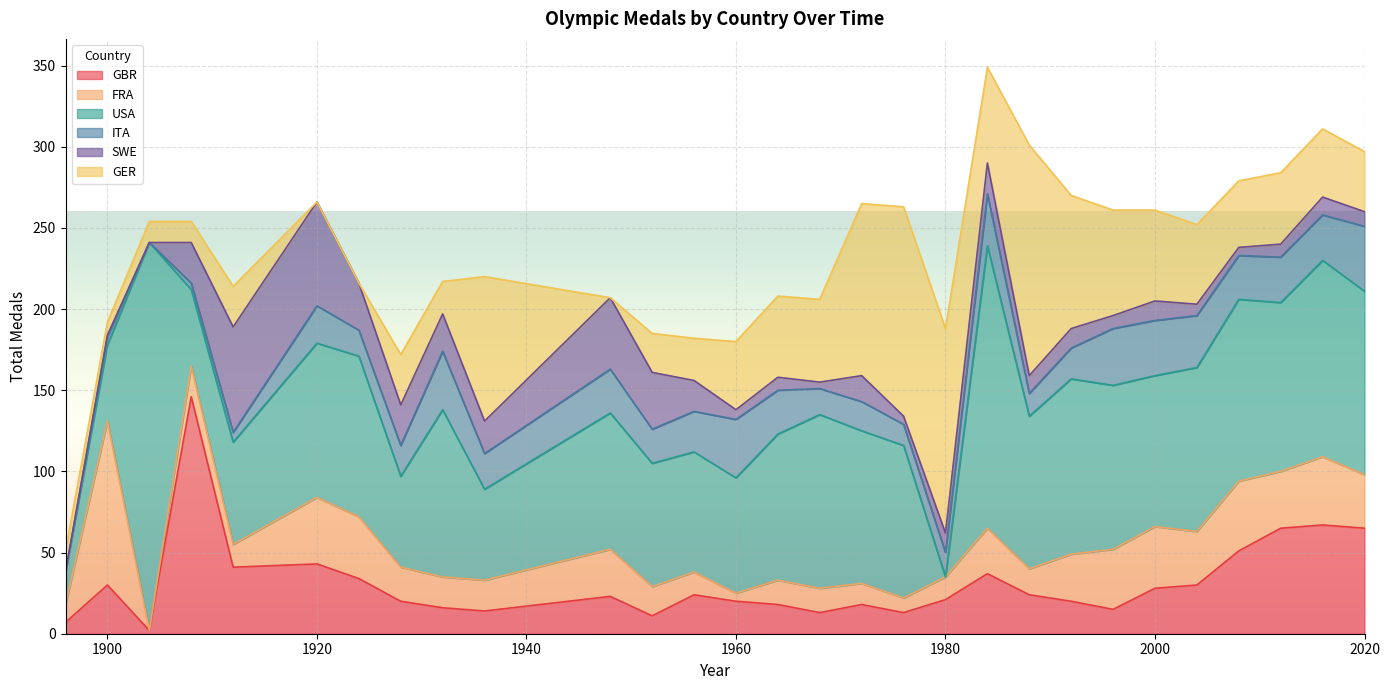

What is the spread (max minus min) of values at 1948?

84